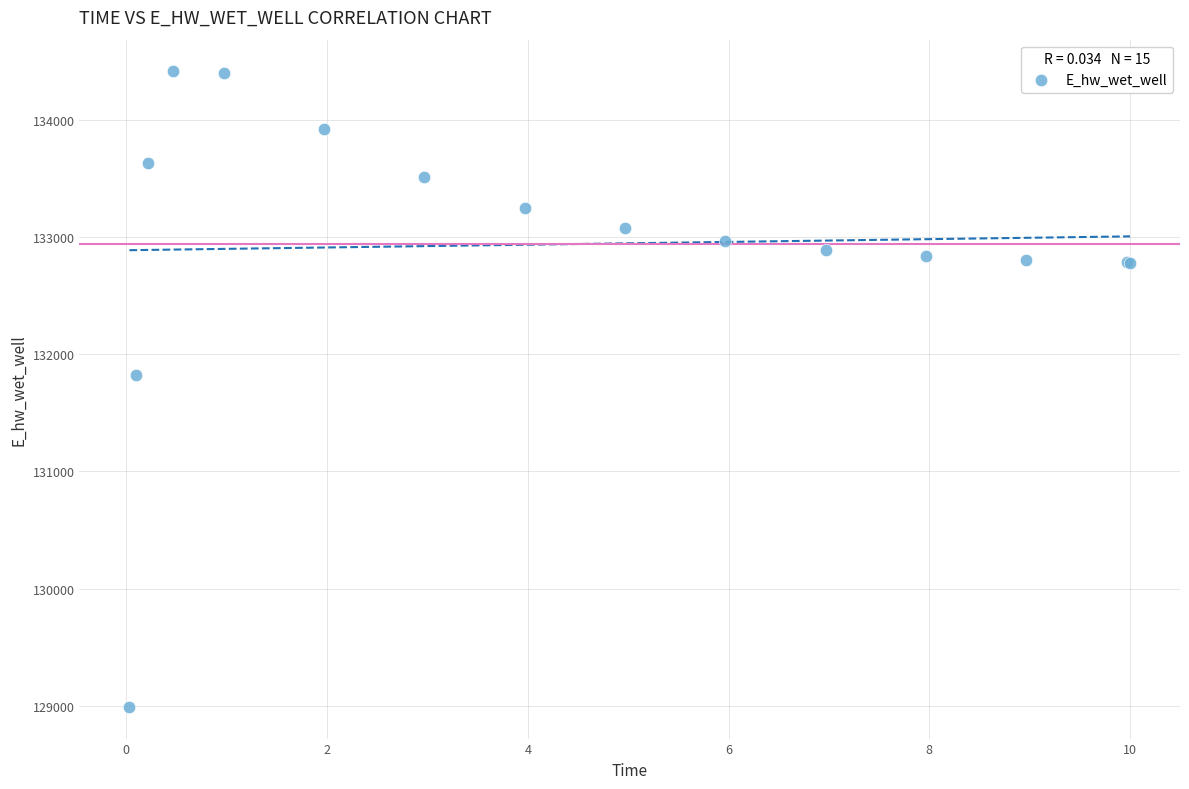

What Y value in the scatter plot is closest to 131703?

131820.5